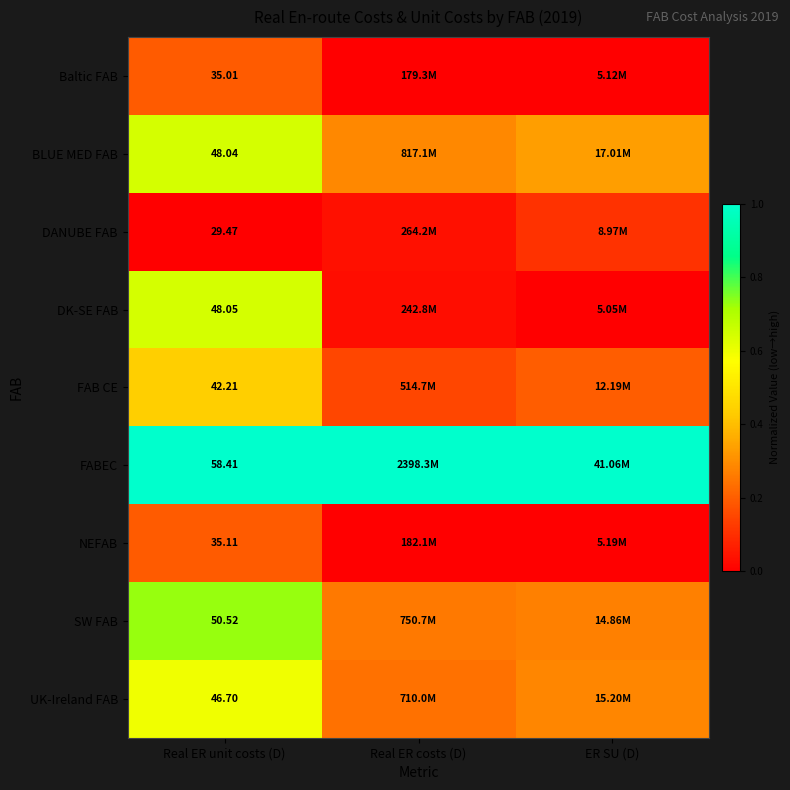

At Real ER unit costs (D), list the series in order from largest to smallest.

FABEC, SW FAB, DK-SE FAB, BLUE MED FAB, UK-Ireland FAB, FAB CE, NEFAB, Baltic FAB, DANUBE FAB